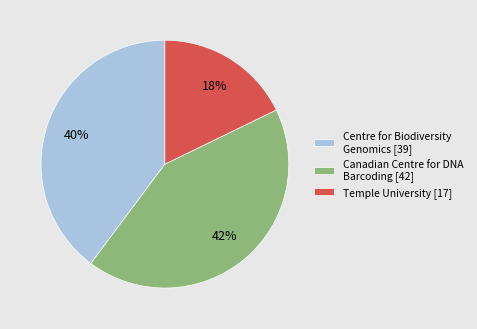

Approximately how many times larger is the value at Canadian Centre for DNA Barcoding [42] compared to Centre for Biodiversity Genomics [39]?

1.1